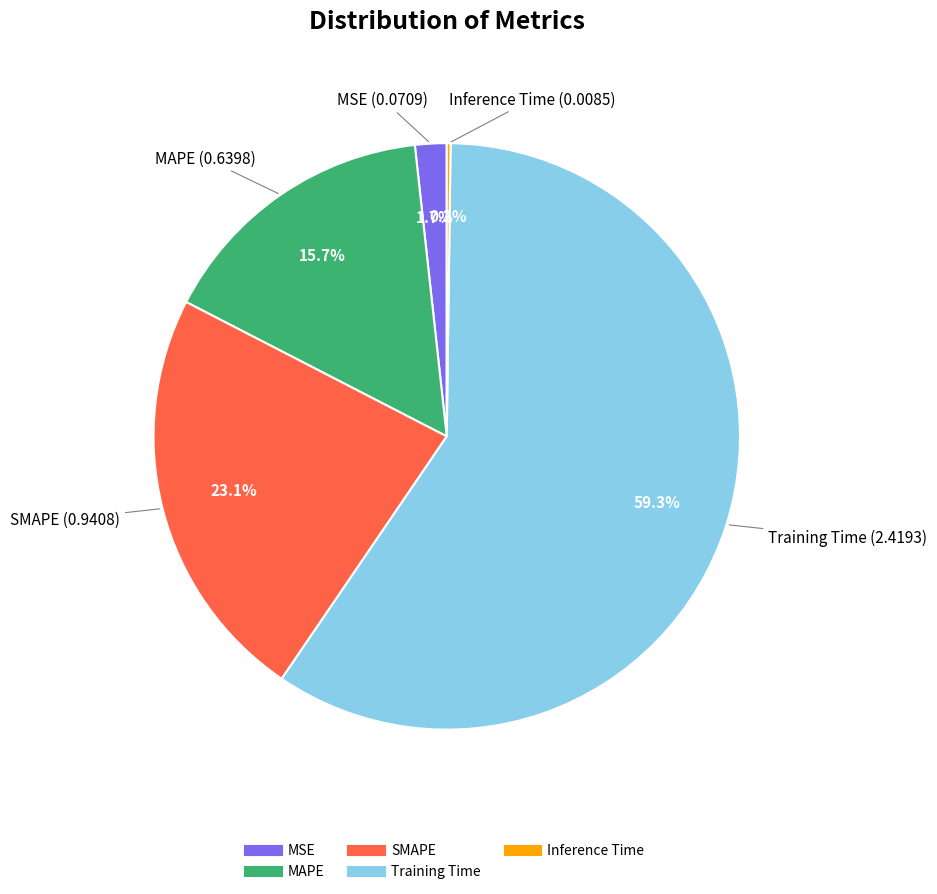

What is the largest slice in the pie chart?

Training Time